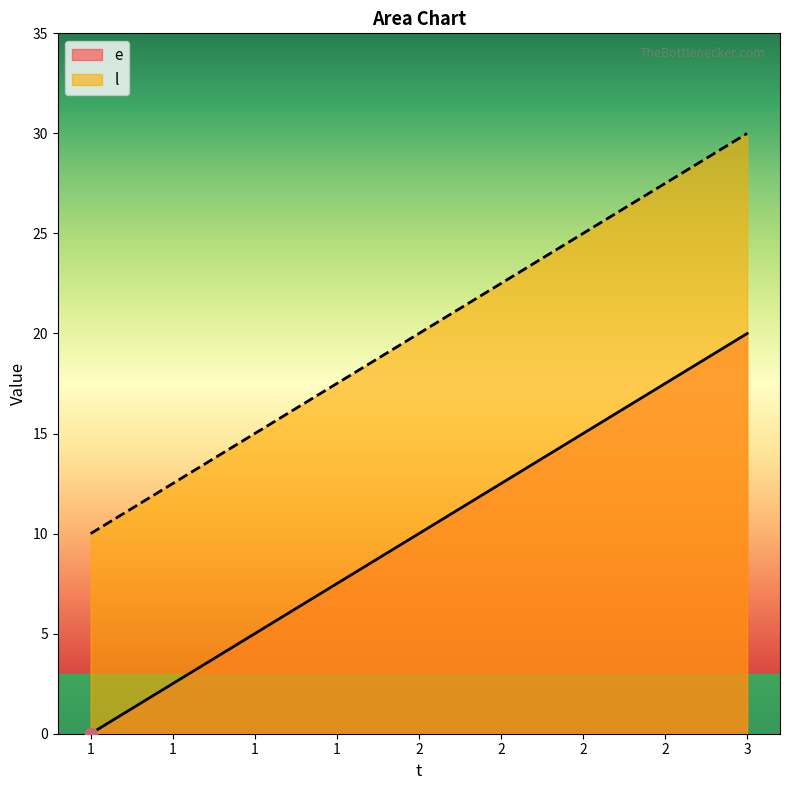

Is the value of l at 1 greater than the value of e at 1?

Yes